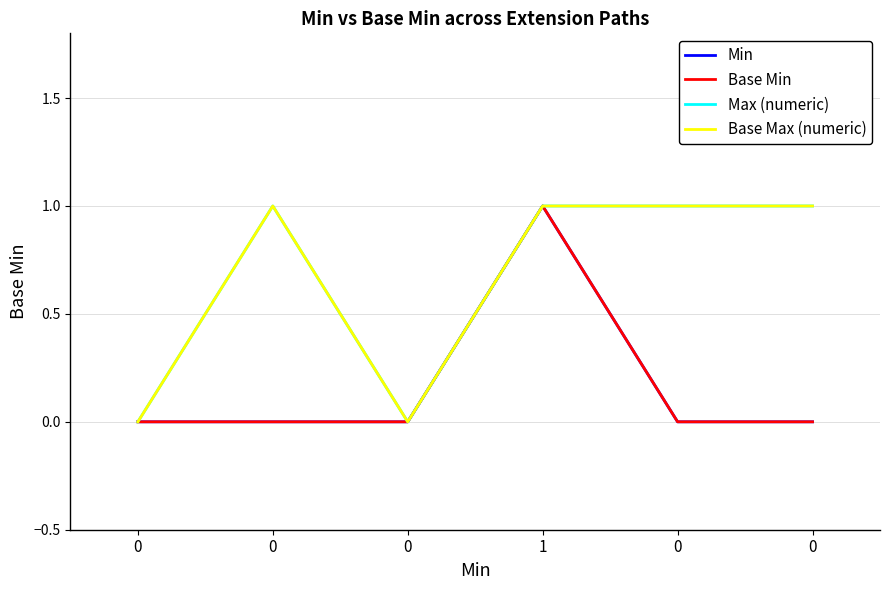

Does the chart have visible grid lines?

Yes